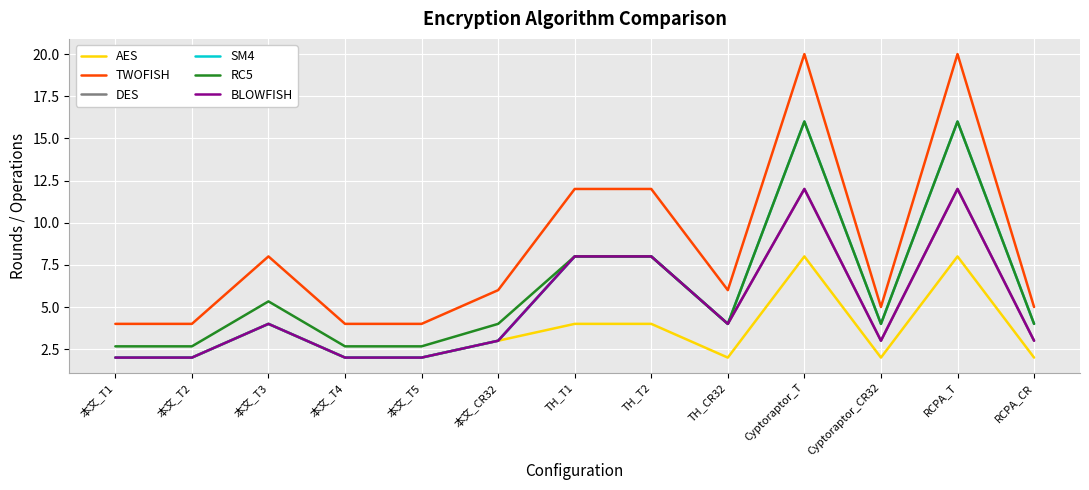

Which series has the widest spread of values?

TWOFISH